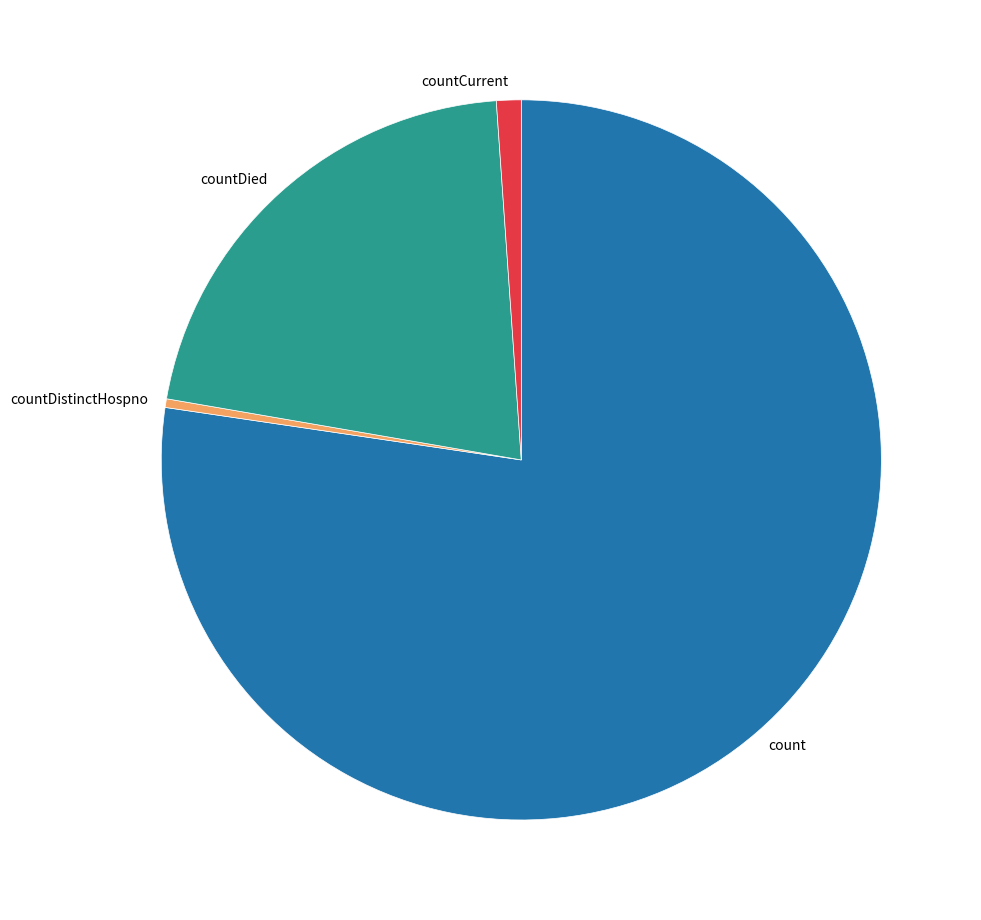

Does count represent more than half of the total?

Yes